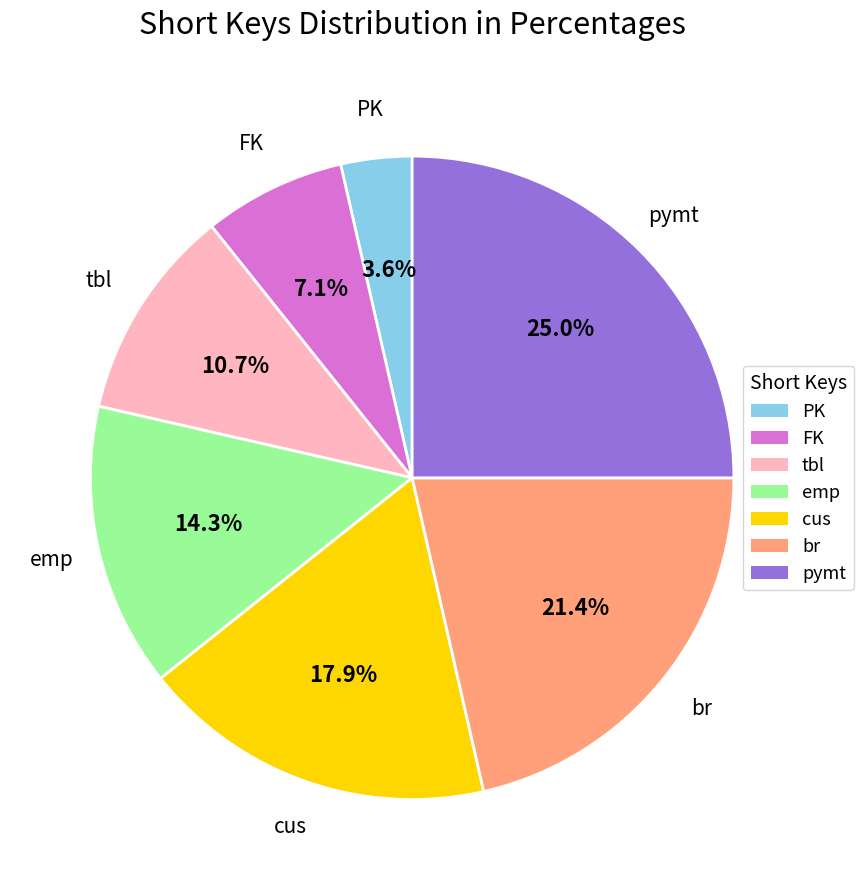

Is it true that PK is 4% of the pie?

True